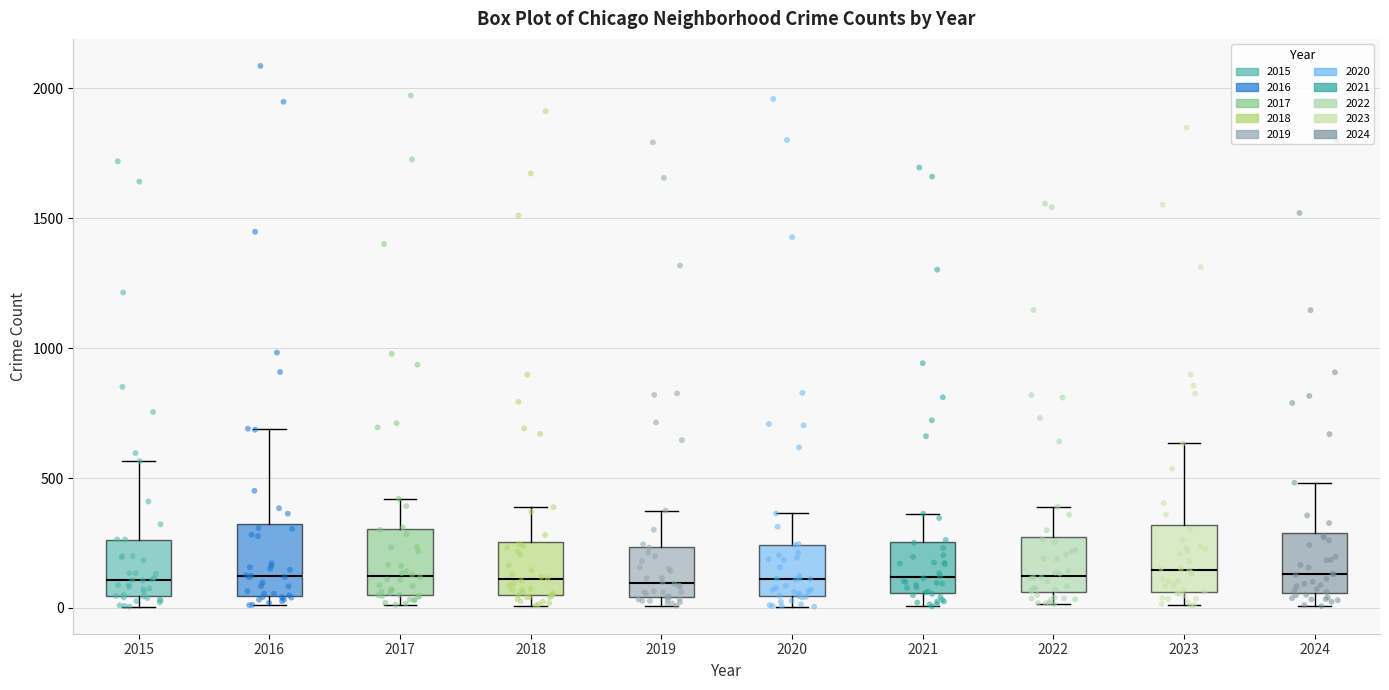

Reading left to right, transcribe this box plot: for each box, give where its median line is, the range the box spans, and where its two whiskers end, as read against the y-axis. The values are not printed on the chart, so give them approximately, as read against the axis.

2015: median 100, box 50 to 250, whiskers 0 to 550
2016: median 150, box 50 to 300, whiskers 0 to 700
2017: median 100, box 50 to 300, whiskers 0 to 400
2018: median 100, box 50 to 250, whiskers 0 to 400
2019: median 100, box 50 to 250, whiskers 0 to 400
2020: median 100, box 50 to 250, whiskers 0 to 350
2021: median 100, box 50 to 250, whiskers 0 to 350
2022: median 100, box 50 to 250, whiskers 0 to 400
2023: median 150, box 50 to 300, whiskers 0 to 650
2024: median 150, box 50 to 300, whiskers 0 to 500